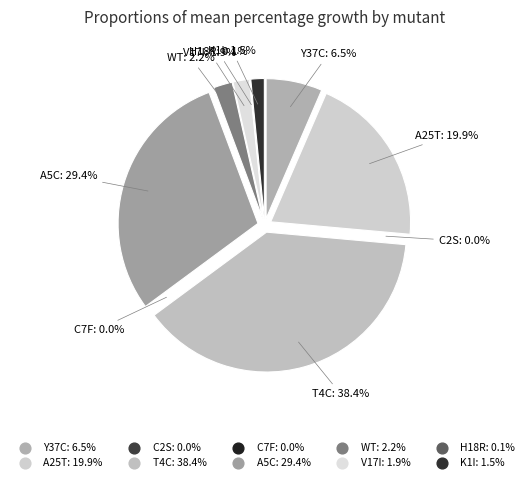

How many segments does this pie chart have?

10